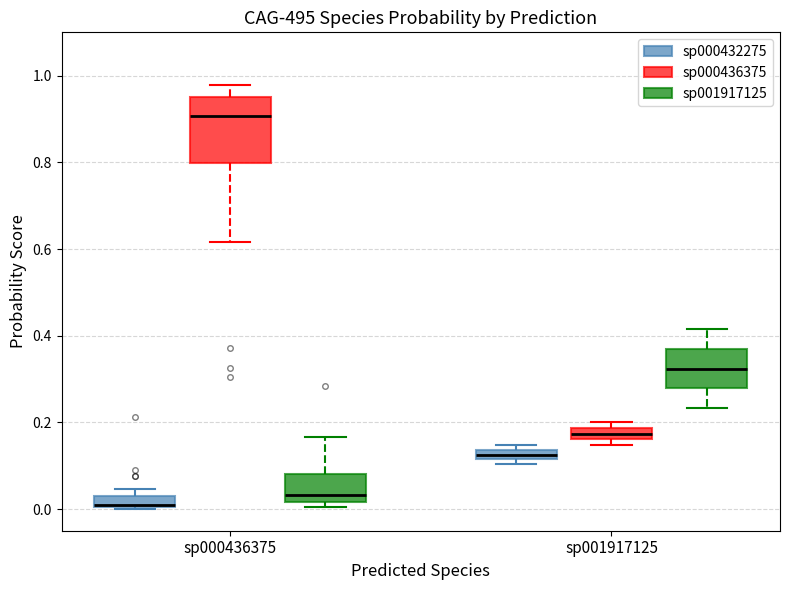

Which box's median line is the lowest?

sp000436375 (sp000432275)